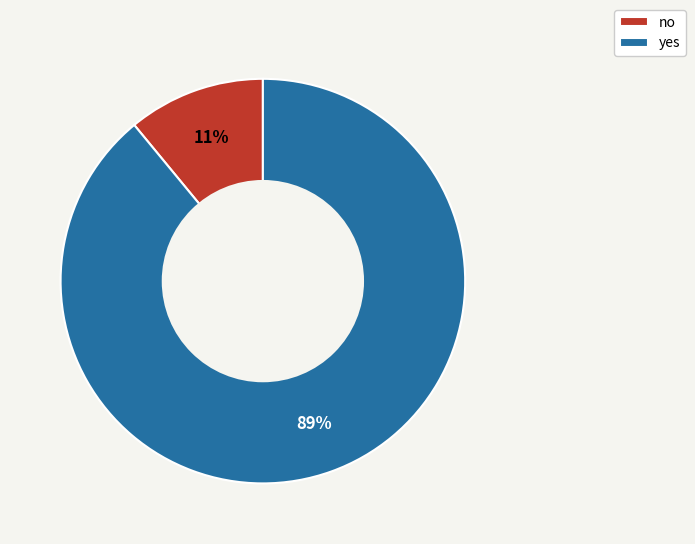

To the nearest percent, what percentage of the pie is no?

11%